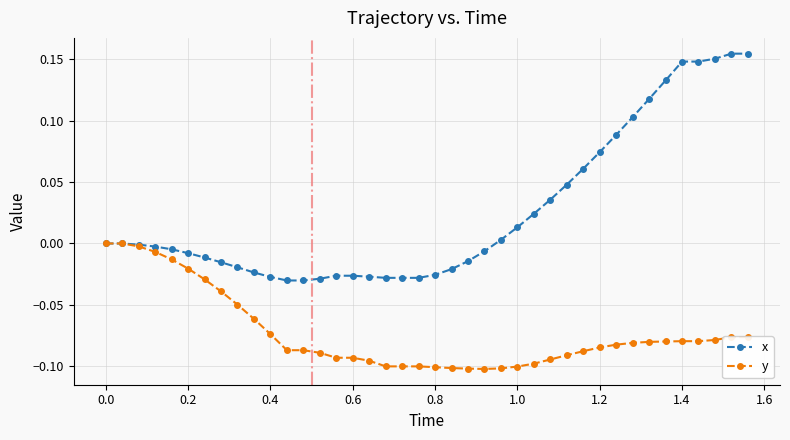

List the series in order of their overall mean, lowest first.

y, x